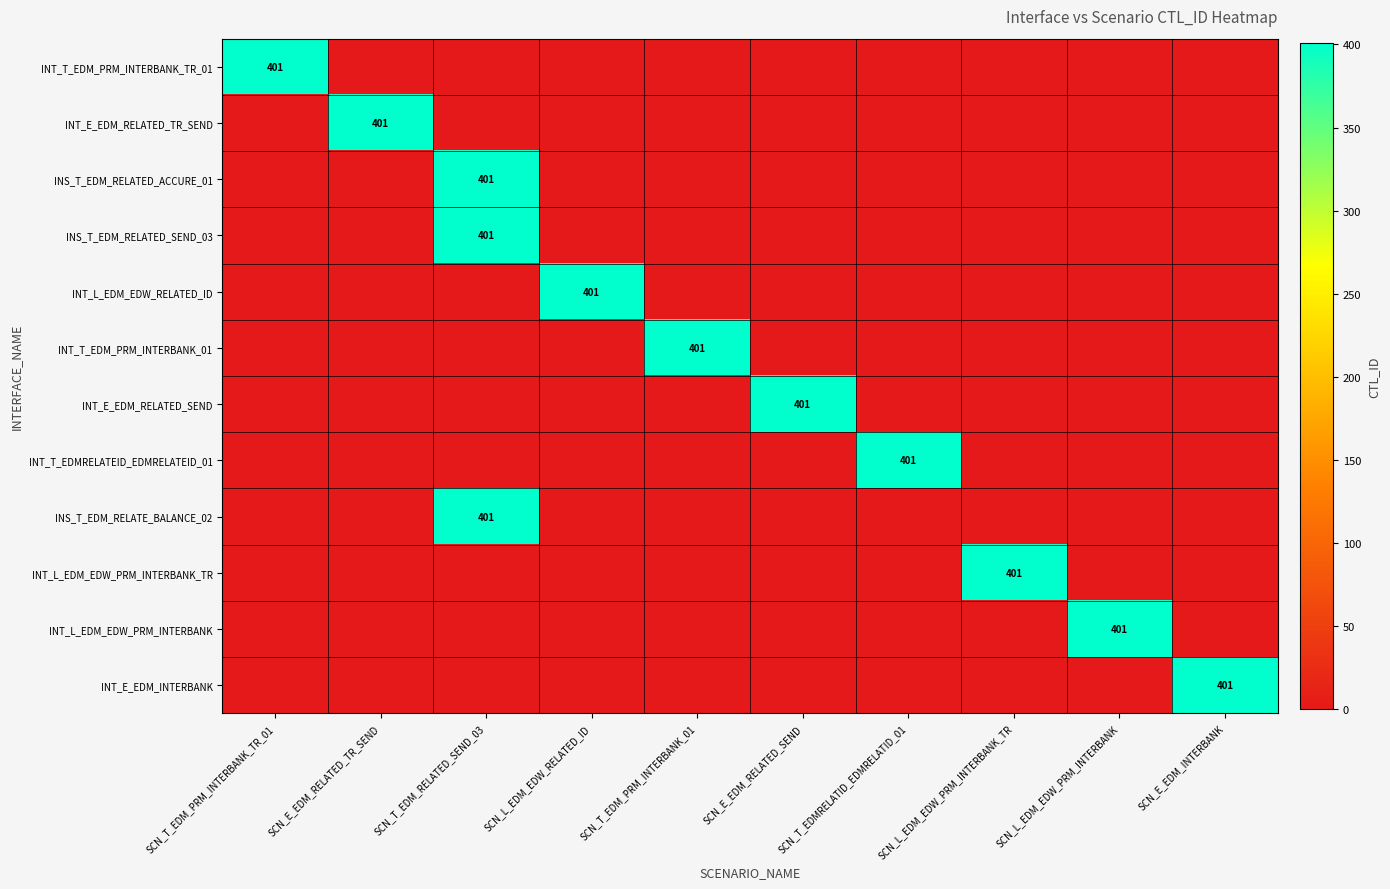

What is the average value of the INT_L_EDM_EDW_PRM_INTERBANK series?

40